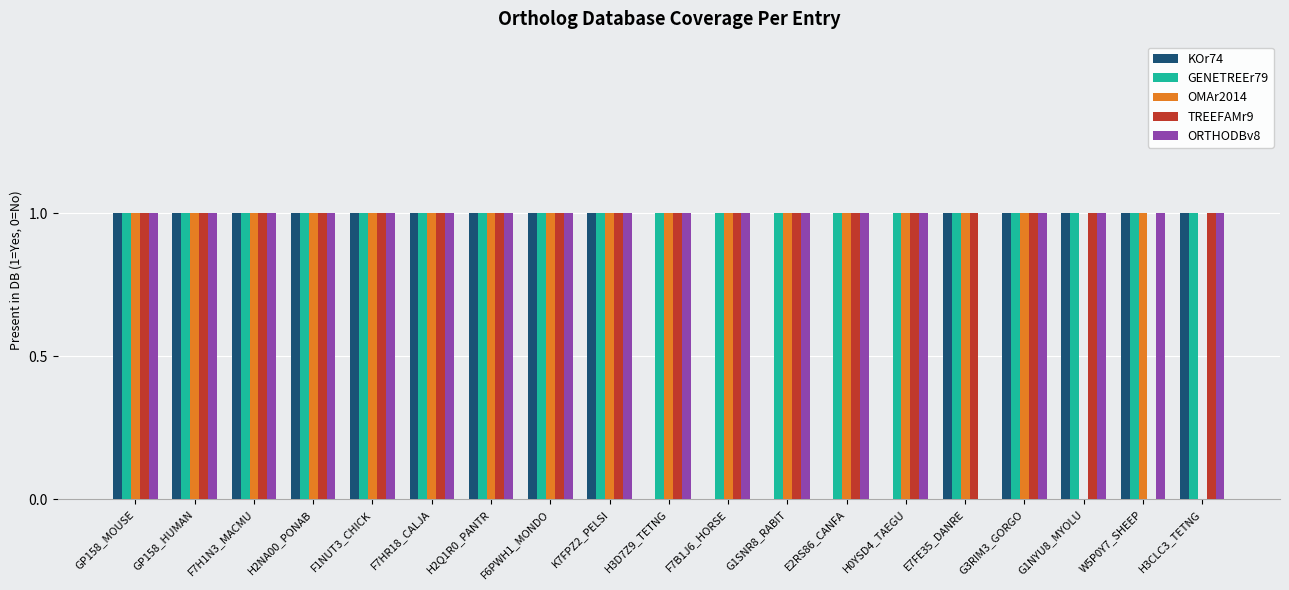

Reading right to left, extract all data points from this chart.

KOr74: H3CLC3_TETNG=1	W5P0Y7_SHEEP=1	G1NYU8_MYOLU=1	G3RIM3_GORGO=1	E7FE35_DANRE=1	H0YSD4_TAEGU=0	E2RS86_CANFA=0	G1SNR8_RABIT=0	F7B1J6_HORSE=0	H3D7Z9_TETNG=0	K7FPZ2_PELSI=1	F6PWH1_MONDO=1	H2Q1R0_PANTR=1	F7HR18_CALJA=1	F1NUT3_CHICK=1	H2NA00_PONAB=1	F7H1N3_MACMU=1	GP158_HUMAN=1	GP158_MOUSE=1
GENETREEr79: H3CLC3_TETNG=1	W5P0Y7_SHEEP=1	G1NYU8_MYOLU=1	G3RIM3_GORGO=1	E7FE35_DANRE=1	H0YSD4_TAEGU=1	E2RS86_CANFA=1	G1SNR8_RABIT=1	F7B1J6_HORSE=1	H3D7Z9_TETNG=1	K7FPZ2_PELSI=1	F6PWH1_MONDO=1	H2Q1R0_PANTR=1	F7HR18_CALJA=1	F1NUT3_CHICK=1	H2NA00_PONAB=1	F7H1N3_MACMU=1	GP158_HUMAN=1	GP158_MOUSE=1
OMAr2014: H3CLC3_TETNG=0	W5P0Y7_SHEEP=1	G1NYU8_MYOLU=0	G3RIM3_GORGO=1	E7FE35_DANRE=1	H0YSD4_TAEGU=1	E2RS86_CANFA=1	G1SNR8_RABIT=1	F7B1J6_HORSE=1	H3D7Z9_TETNG=1	K7FPZ2_PELSI=1	F6PWH1_MONDO=1	H2Q1R0_PANTR=1	F7HR18_CALJA=1	F1NUT3_CHICK=1	H2NA00_PONAB=1	F7H1N3_MACMU=1	GP158_HUMAN=1	GP158_MOUSE=1
TREEFAMr9: H3CLC3_TETNG=1	W5P0Y7_SHEEP=0	G1NYU8_MYOLU=1	G3RIM3_GORGO=1	E7FE35_DANRE=1	H0YSD4_TAEGU=1	E2RS86_CANFA=1	G1SNR8_RABIT=1	F7B1J6_HORSE=1	H3D7Z9_TETNG=1	K7FPZ2_PELSI=1	F6PWH1_MONDO=1	H2Q1R0_PANTR=1	F7HR18_CALJA=1	F1NUT3_CHICK=1	H2NA00_PONAB=1	F7H1N3_MACMU=1	GP158_HUMAN=1	GP158_MOUSE=1
ORTHODBv8: H3CLC3_TETNG=1	W5P0Y7_SHEEP=1	G1NYU8_MYOLU=1	G3RIM3_GORGO=1	E7FE35_DANRE=0	H0YSD4_TAEGU=1	E2RS86_CANFA=1	G1SNR8_RABIT=1	F7B1J6_HORSE=1	H3D7Z9_TETNG=1	K7FPZ2_PELSI=1	F6PWH1_MONDO=1	H2Q1R0_PANTR=1	F7HR18_CALJA=1	F1NUT3_CHICK=1	H2NA00_PONAB=1	F7H1N3_MACMU=1	GP158_HUMAN=1	GP158_MOUSE=1